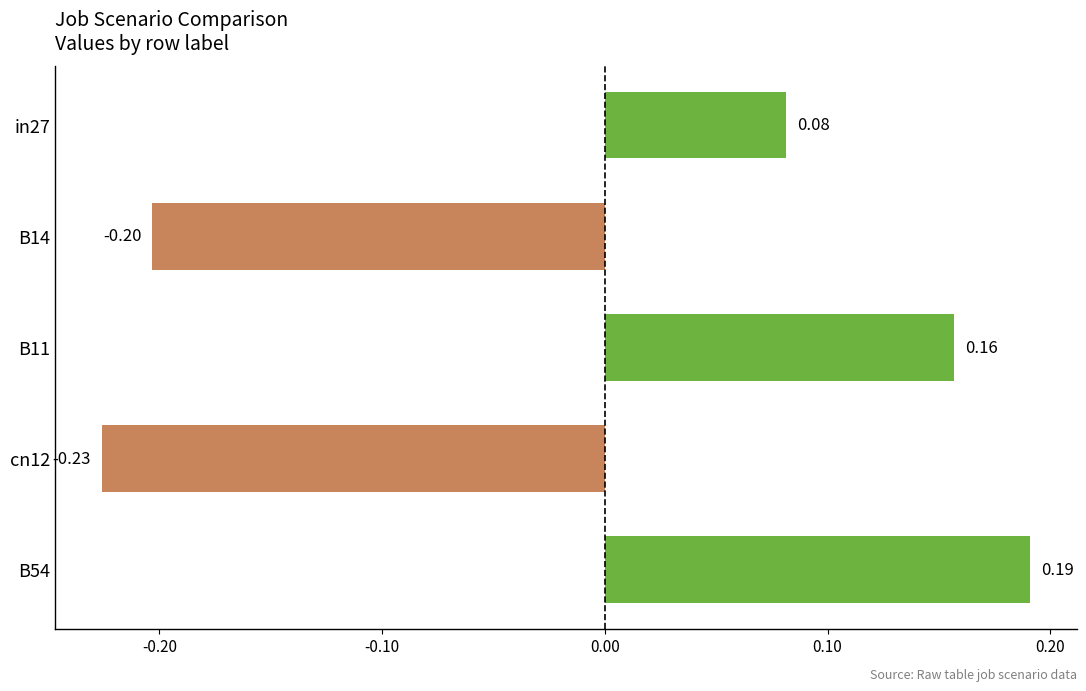

What is the difference between the maximum and minimum values?

0.4